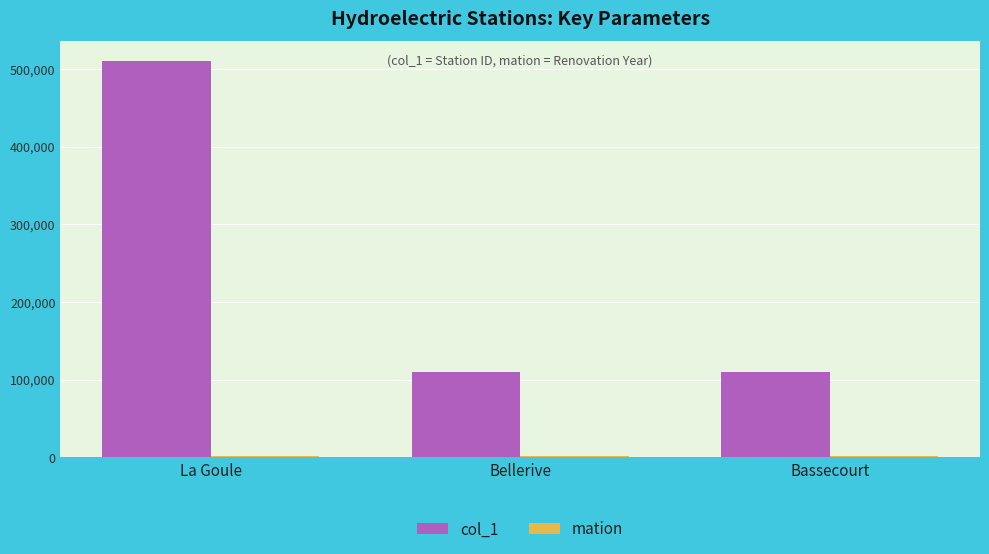

At which category is the sum across all series the highest?

La Goule